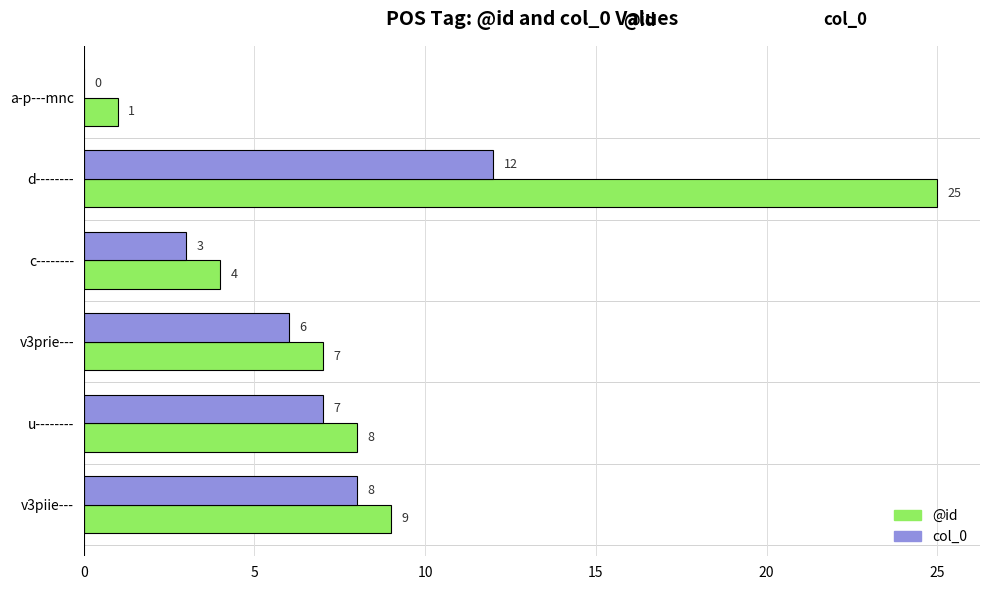

What is the approximate value of @id at d--------, to the nearest 5?

25